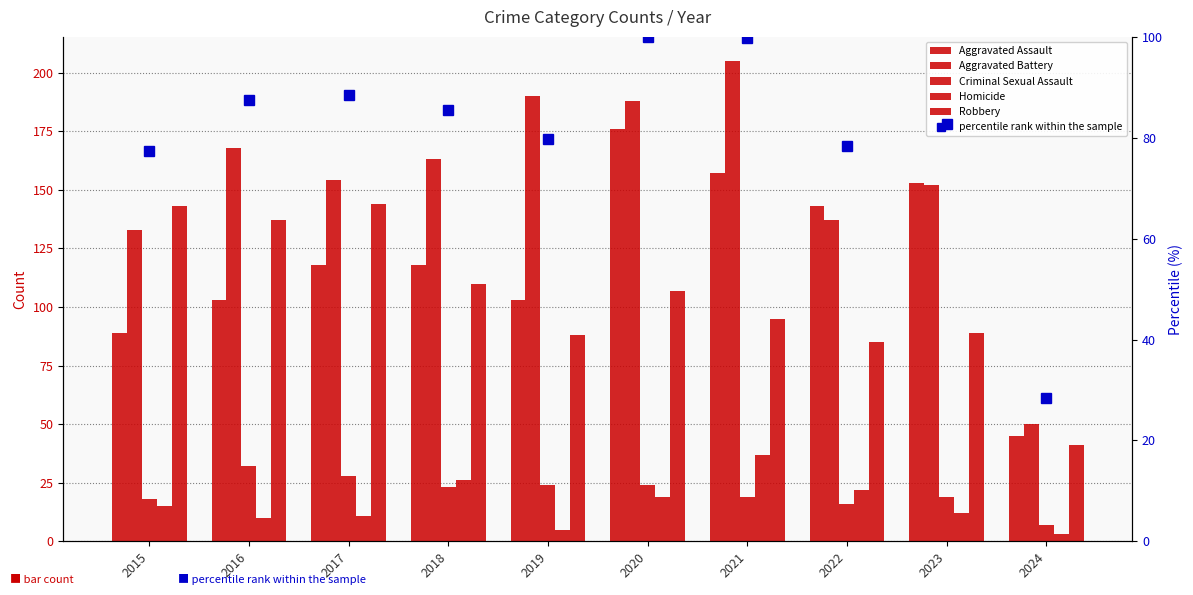

What is the value of the percentile rank within the sample bar at the 3rd from the left?

88.5